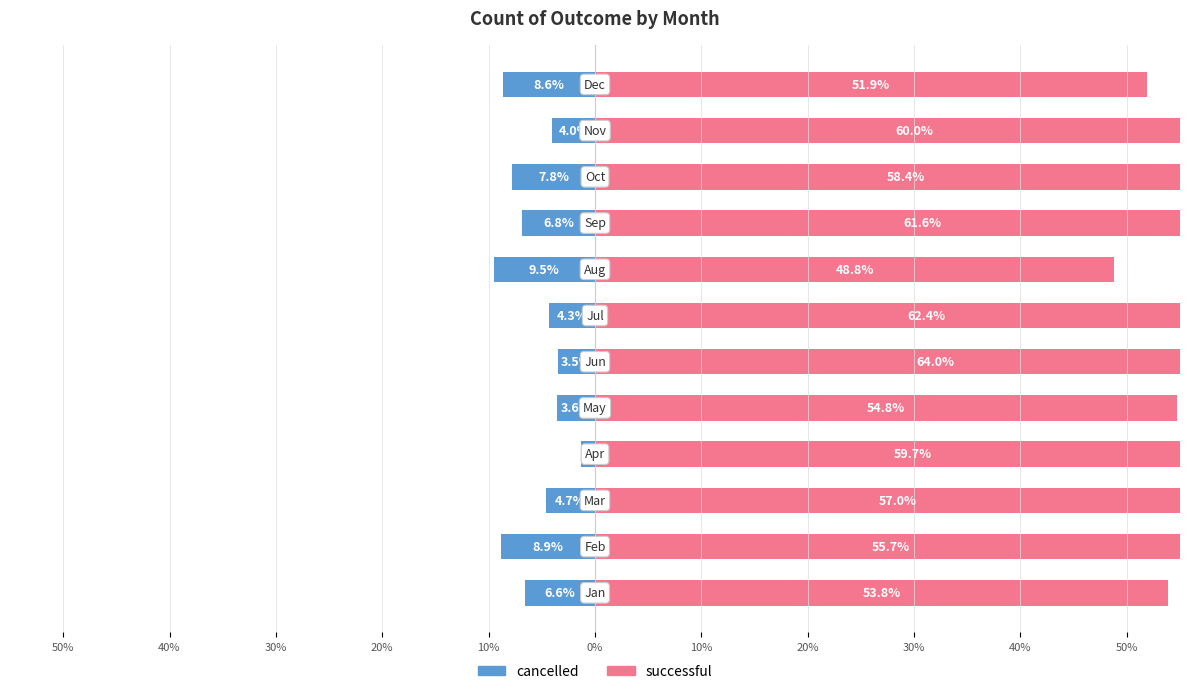

What is the sum of all successful values?

688.1